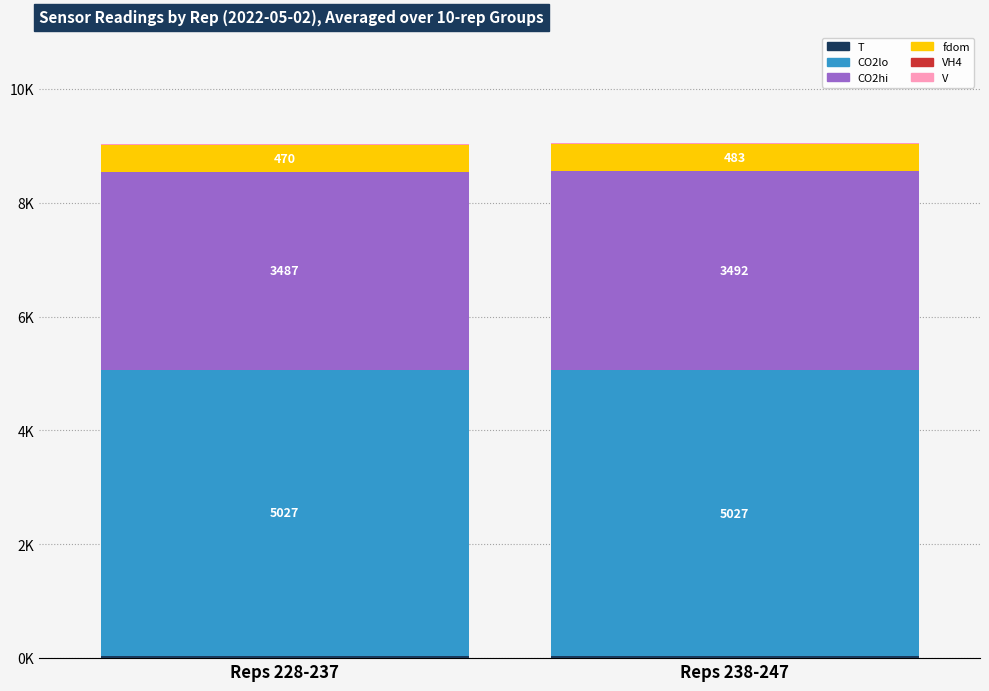

Are the bars horizontal?

No